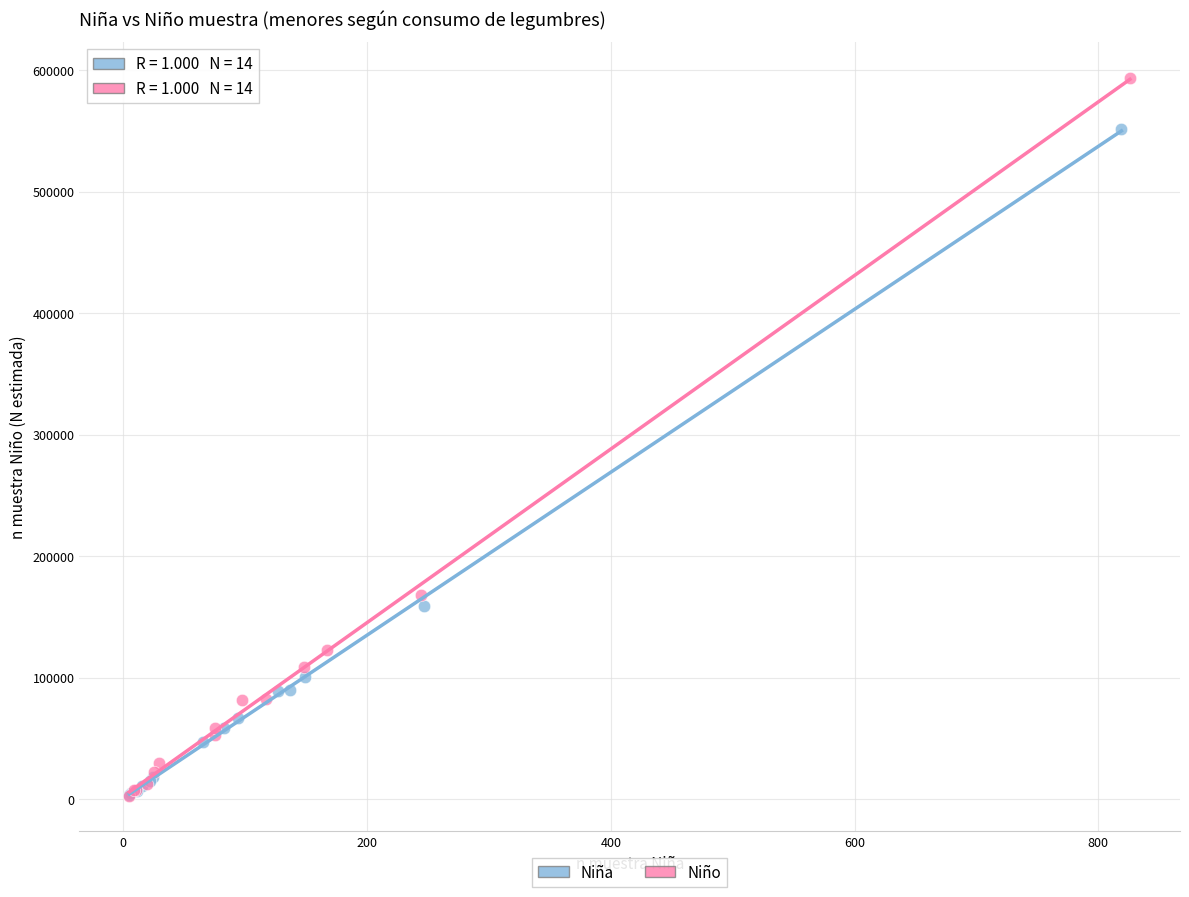

What are all the series names shown in the legend?

Niña, Niño